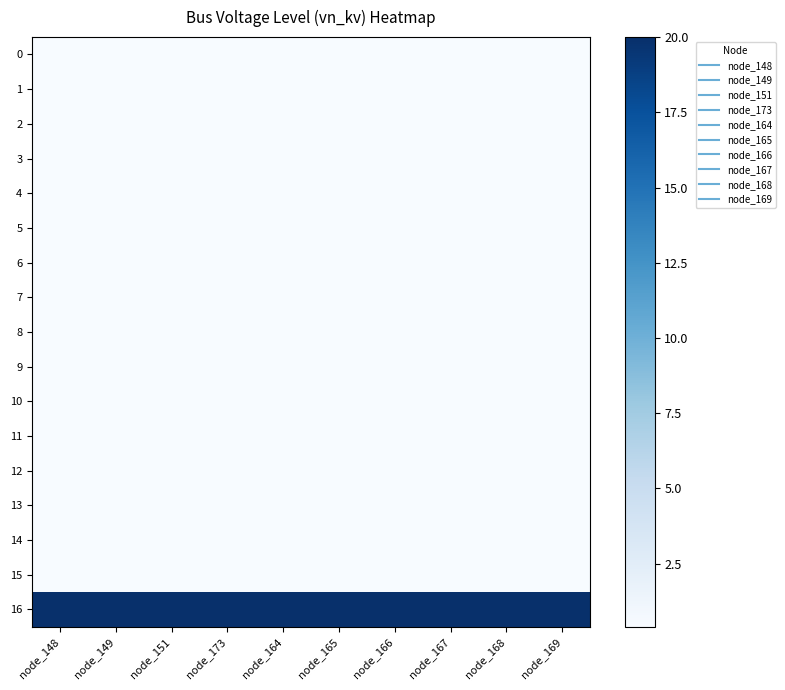

What is the spread (max minus min) of values at node_167?

19.6